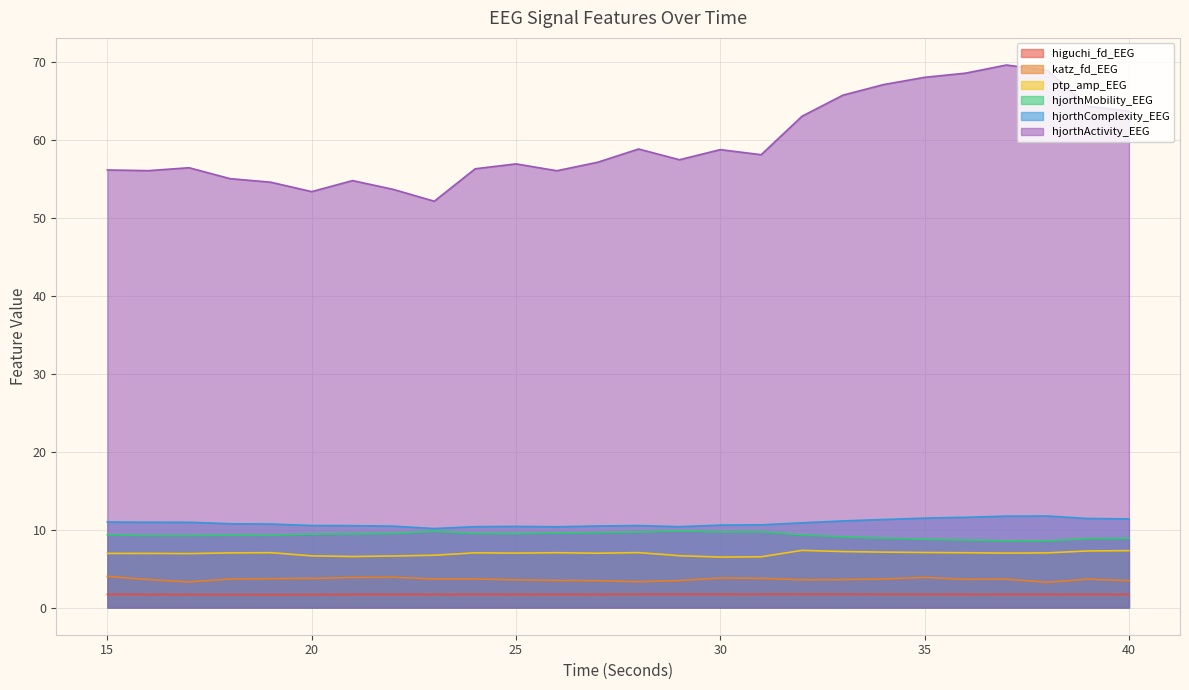

True or false: katz_fd_EEG has a value of 4.8 at 16.

False